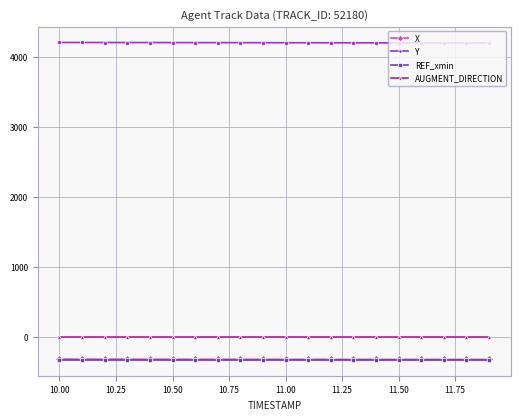

What is the minimum value shown in the chart?

-324.9